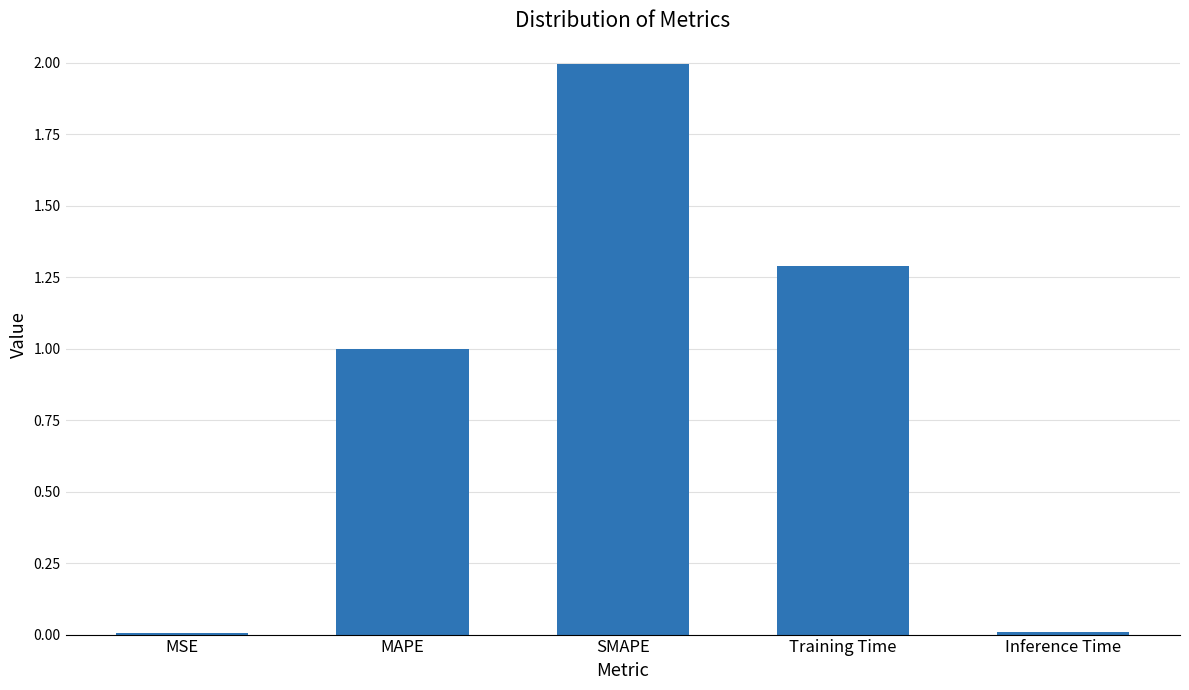

The chart shows a value of 1.3 at Training Time. True or false?

True